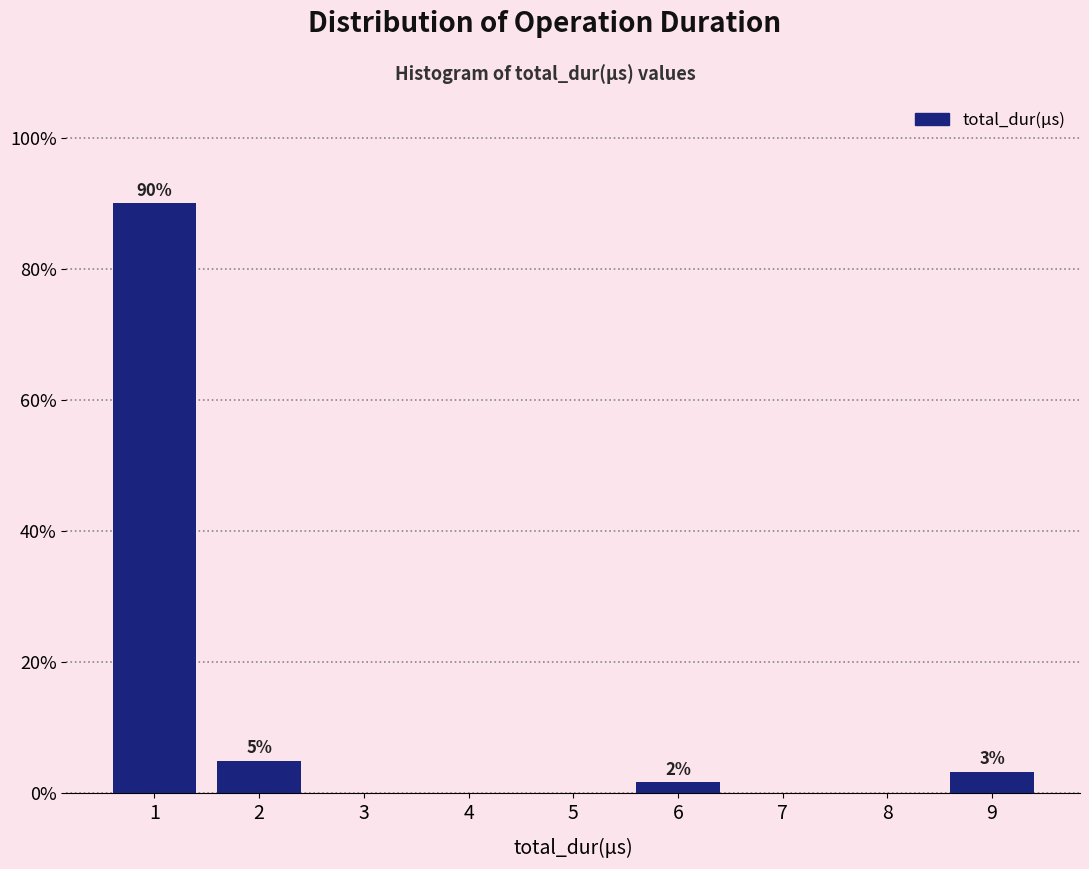

Reading left to right, extract all data points from this chart.

1=90.0	2=5.0	3=0.0	4=0.0	5=0.0	6=1.7	7=0.0	8=0.0	9=3.3